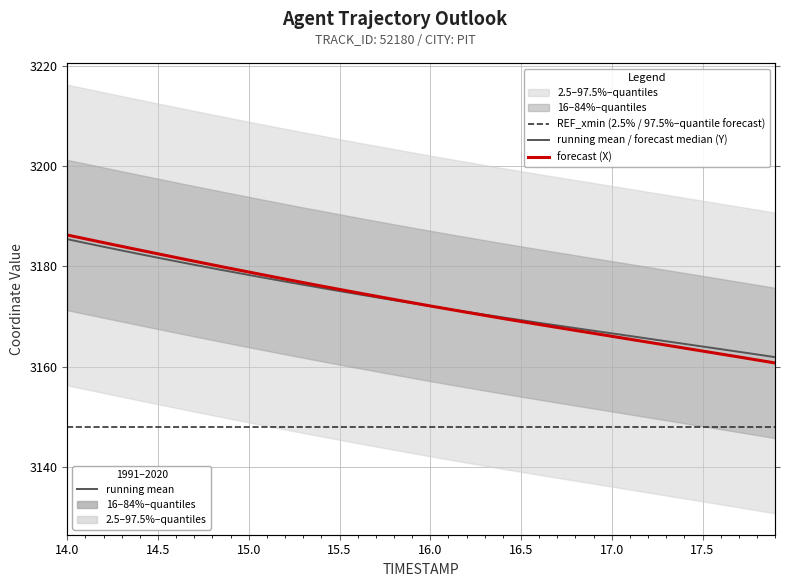

True or false: REF_xmin (2.5% / 97.5%–quantile forecast) has a value of 3148.0 at 17.5.

True